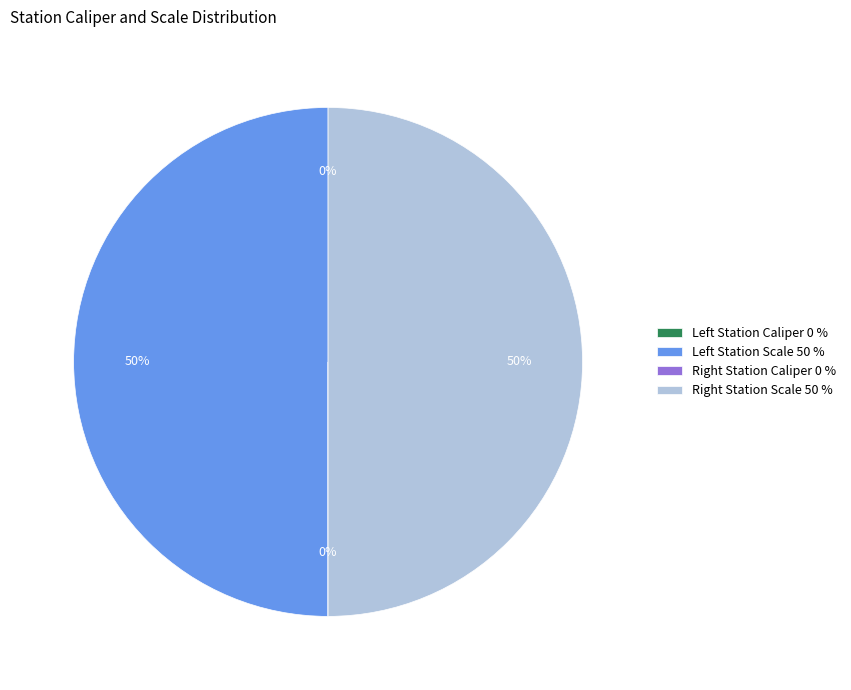

To the nearest percent, what is the difference between the largest and smallest slice percentages?

50%